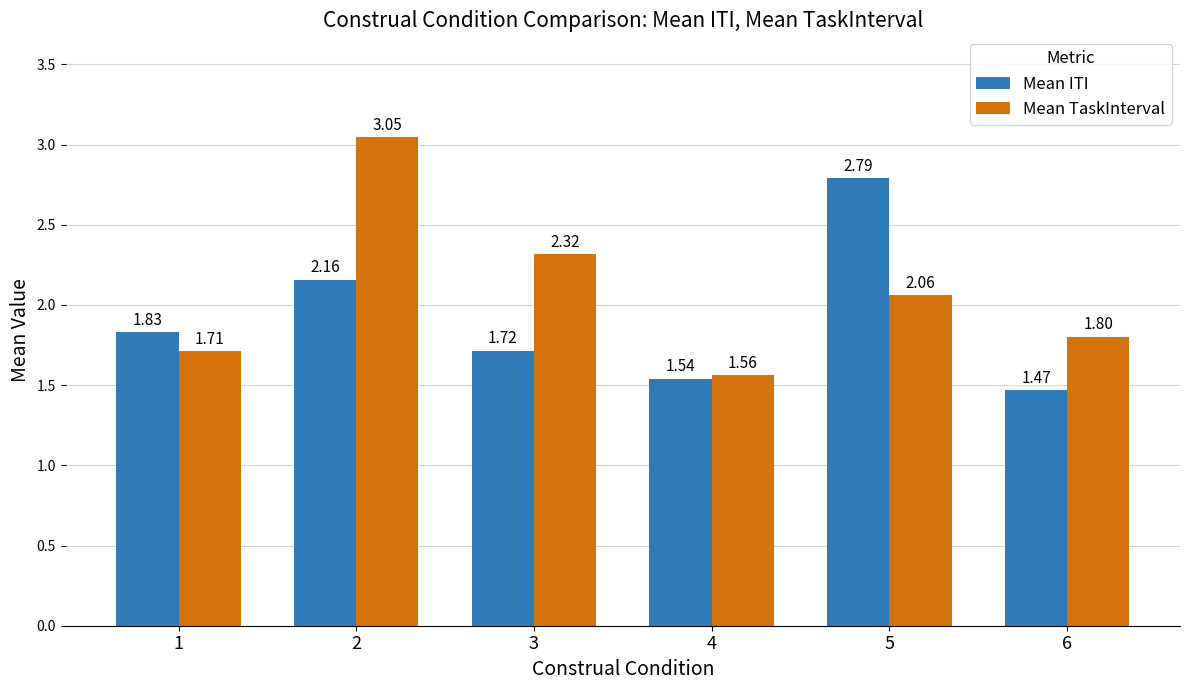

Rank the series by their average value, from highest to lowest.

Mean TaskInterval, Mean ITI